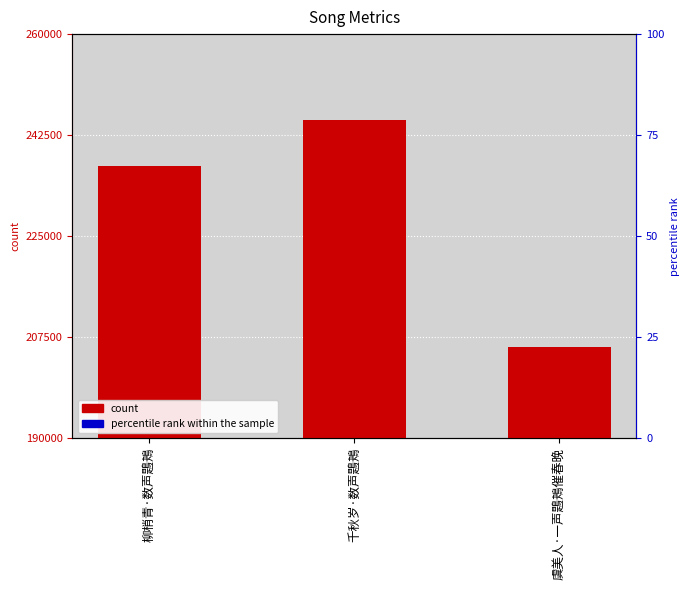

At which category does the chart reach its peak across all series?

千秋岁·数声鶗鴂